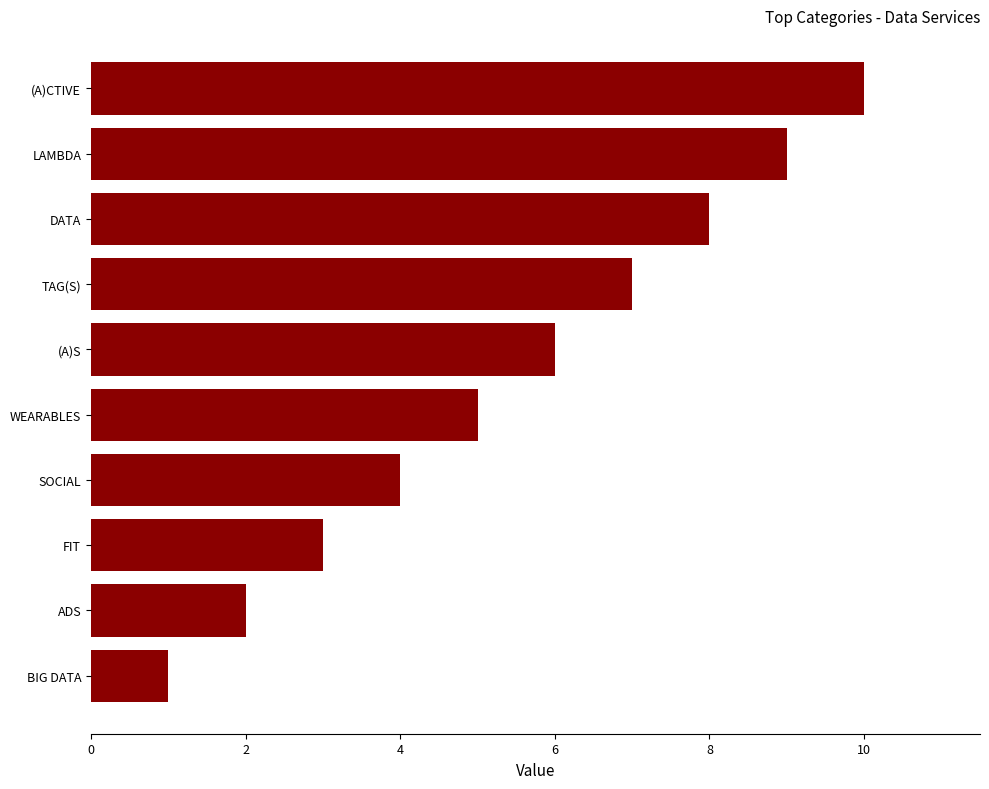

What is the difference between the values at WEARABLES and ADS?

3